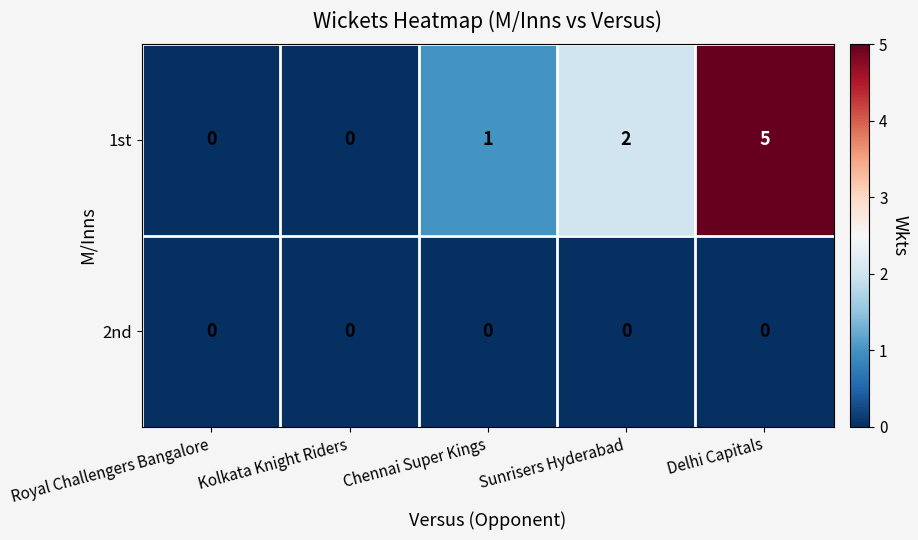

How many distinct data groups are displayed?

2